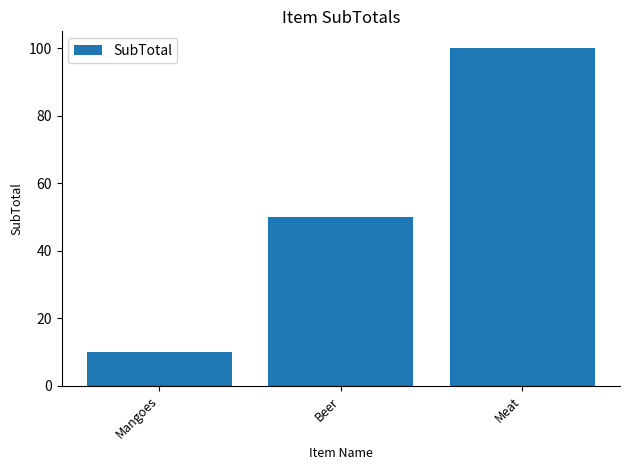

What value does the data have at Meat, to the nearest 5?

100